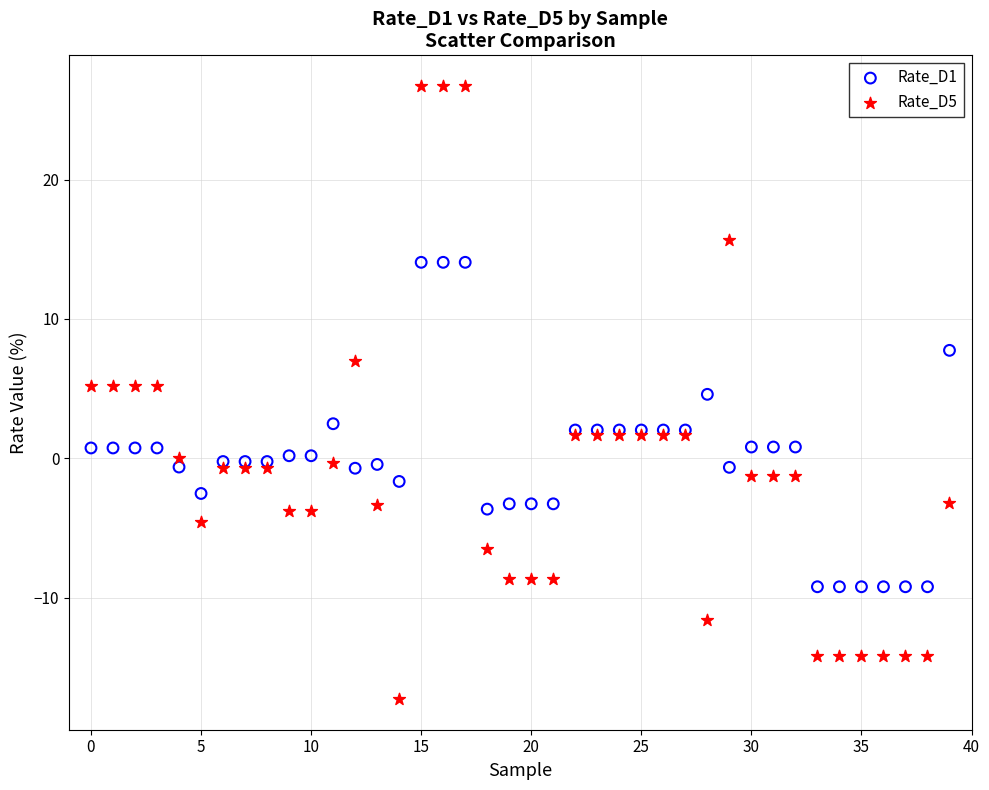

Which series contains the highest Y value?

Rate_D5